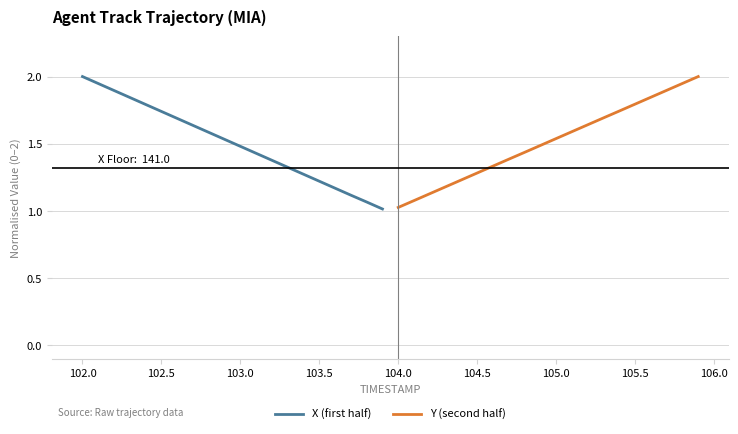

The X (first half) series shows 2.0 at 103.0. True or false?

False